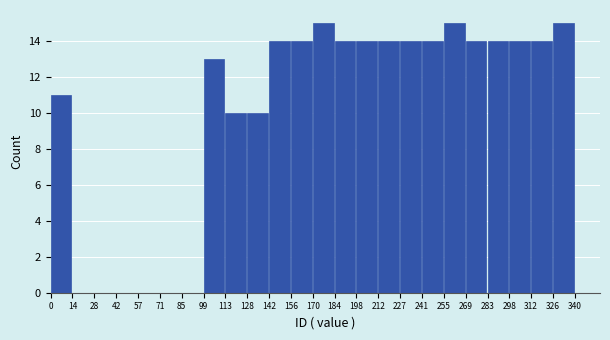

What is the height of the bar covering 269 to 283 on the x-axis? The values are not printed on the chart, so give them approximately, as read against the axis.

14